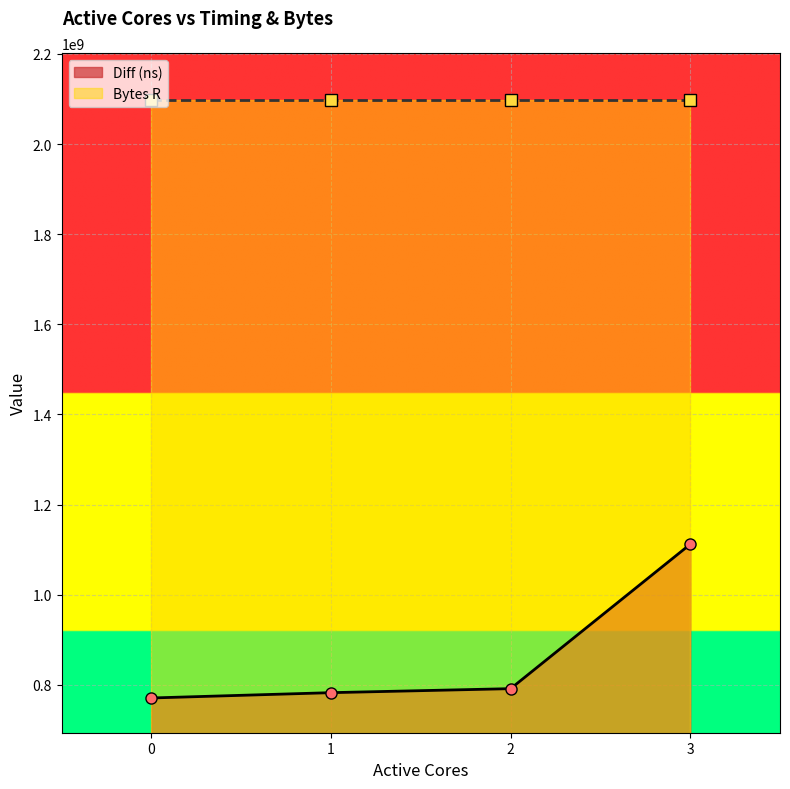

True or false: Diff (ns) has more than 1 points higher than both neighbors.

False